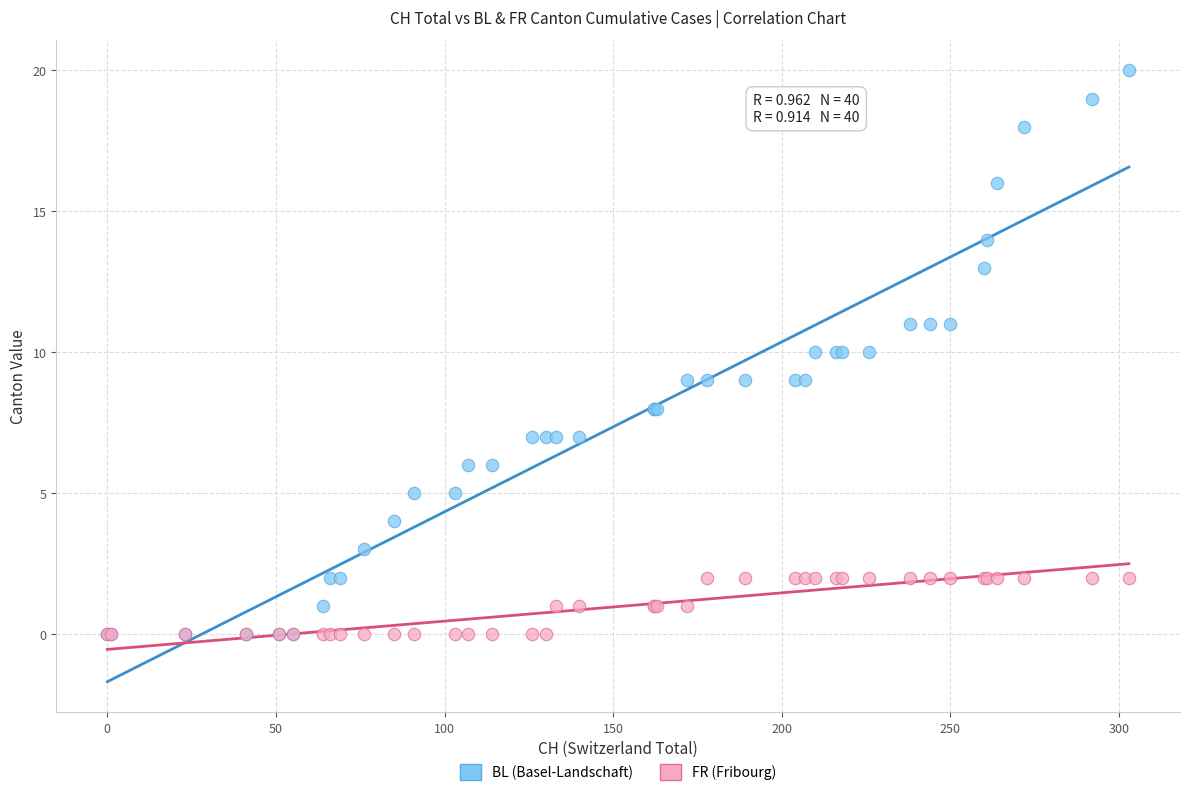

What are all the series names shown in the legend?

BL (Basel-Landschaft), FR (Fribourg)